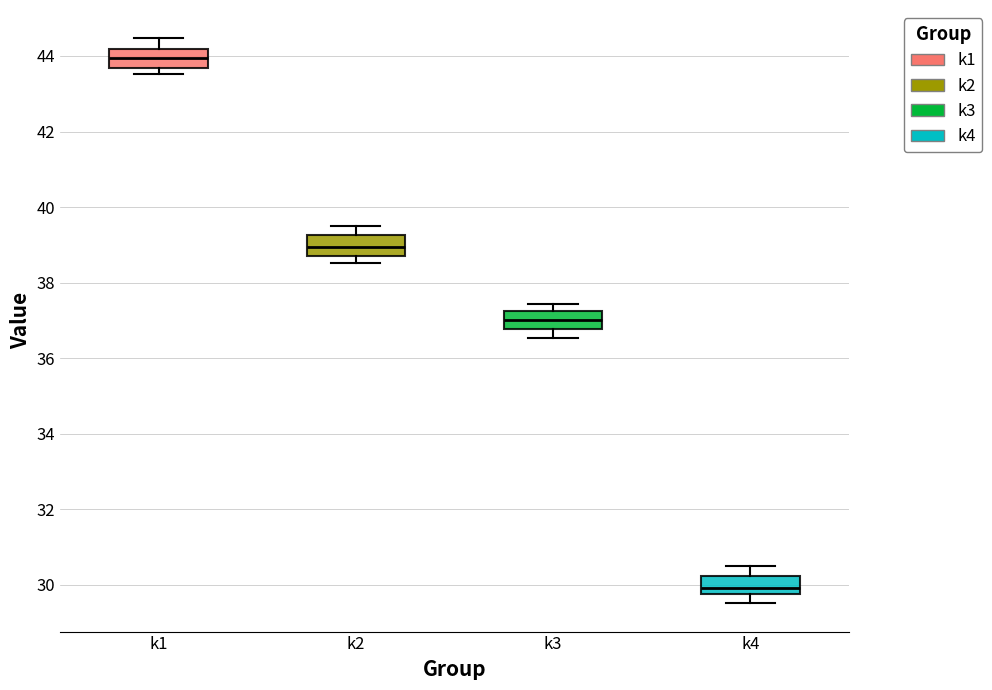

Which box's median line is the highest?

k1